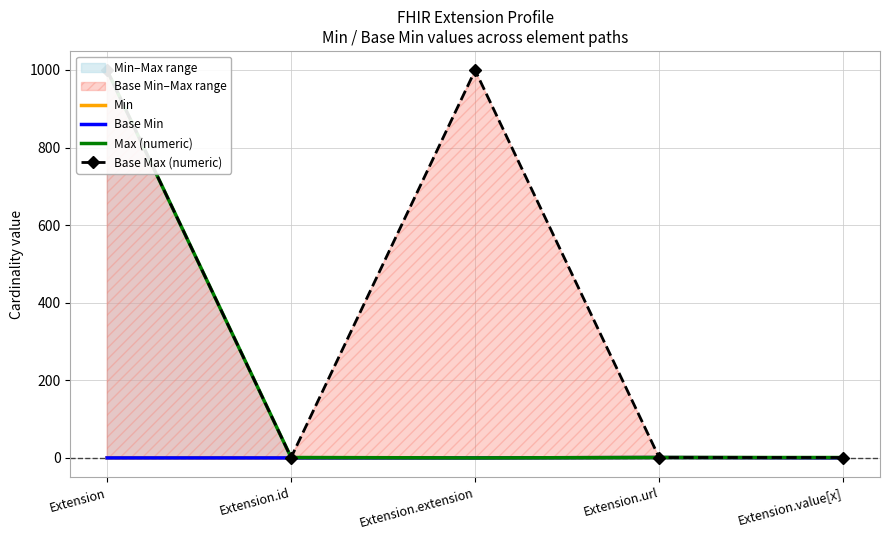

At which category is the sum across all series the highest?

Extension